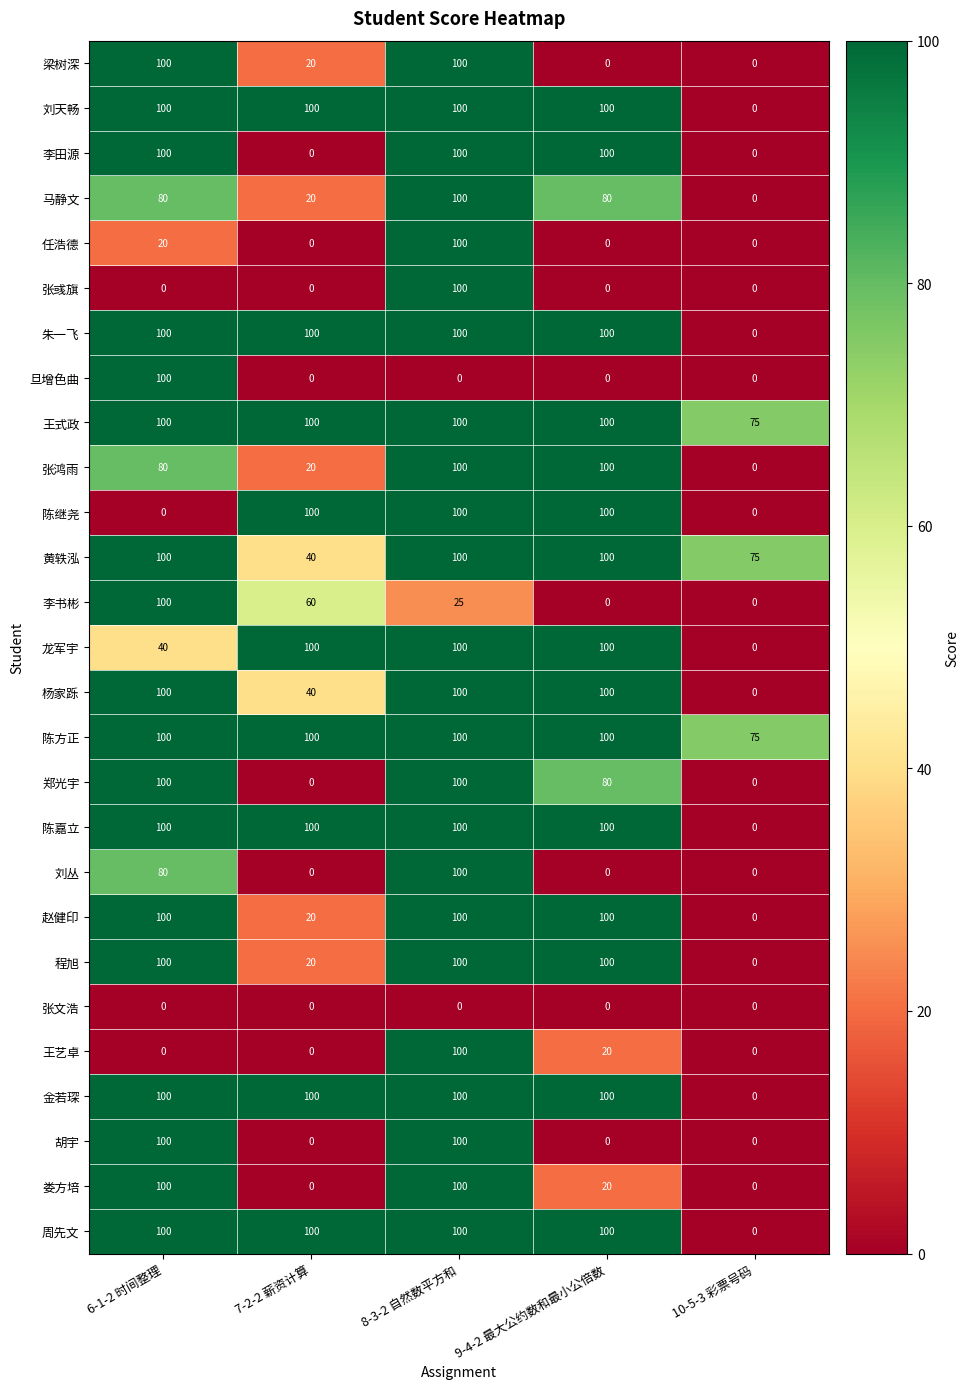

True or false: 任浩德 has a value of -36 at 7-2-2 薪资计算.

False